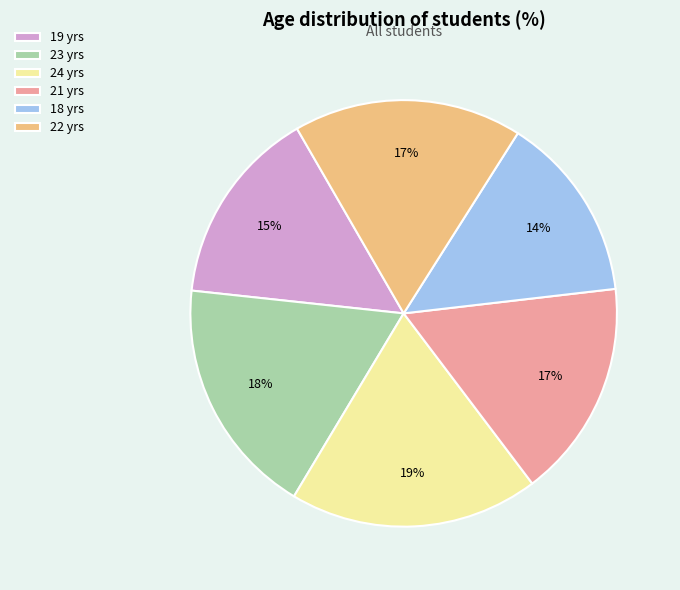

How many slices are in this pie chart?

6